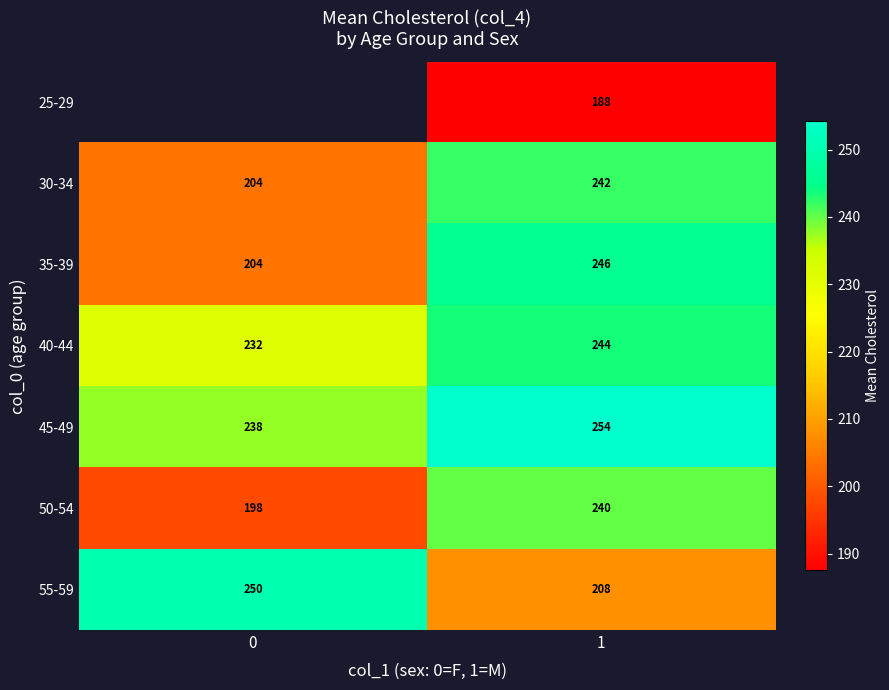

List the labels in order of 50-54 value, smallest first.

0, 1